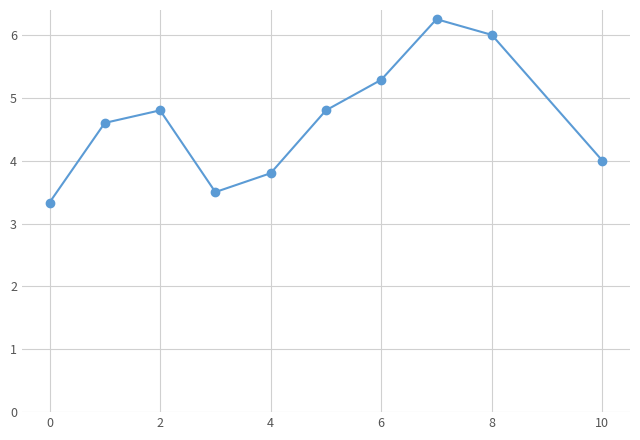

What is the value of the 1st point from the left?

3.3